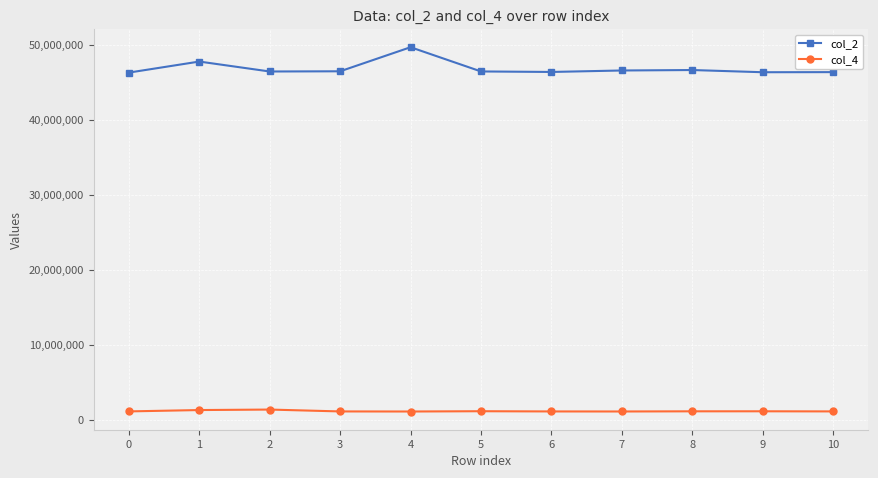

What is the average value of the col_2 series?

46827545